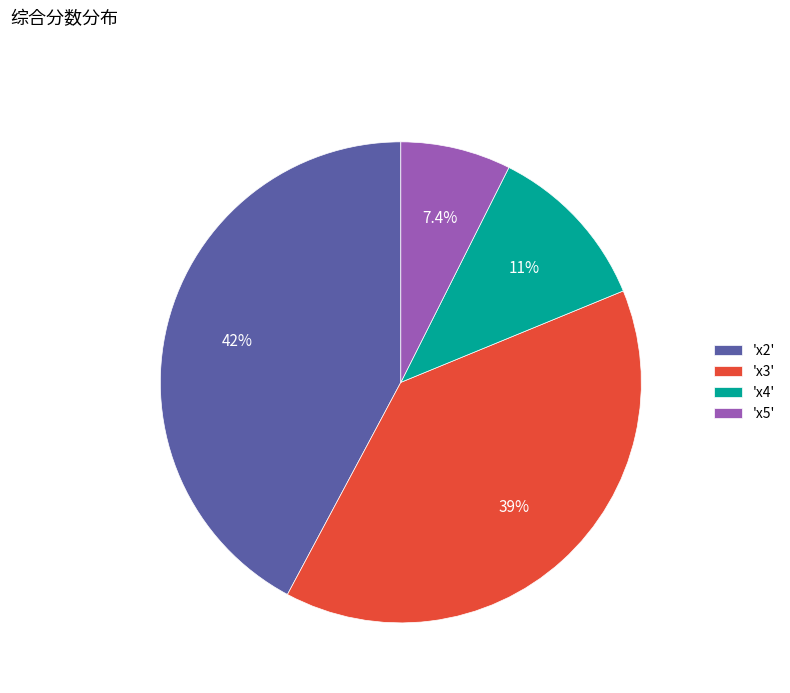

What percentage do 'x3' and 'x4' together represent?

50.4%